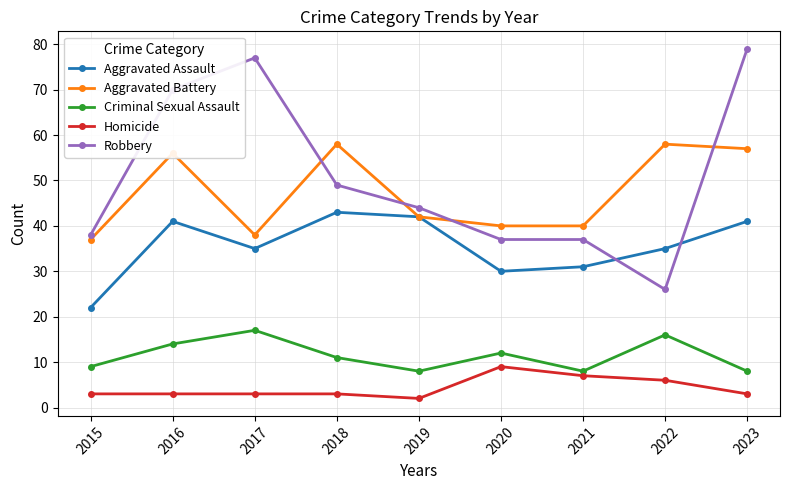

The Aggravated Assault series shows 67 at 2019. True or false?

False